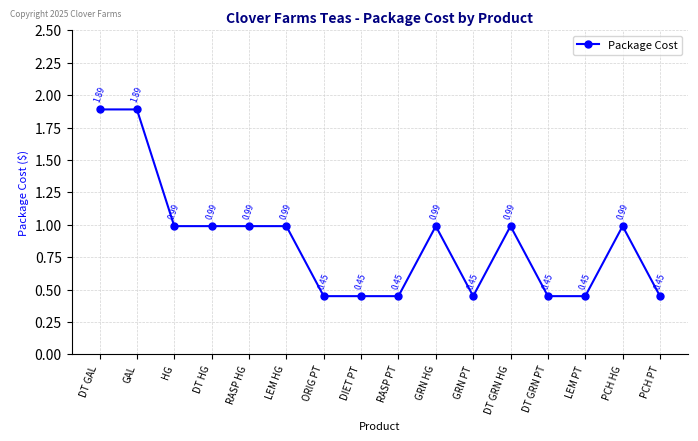

Between GRN PT and GAL, which is larger?

GAL